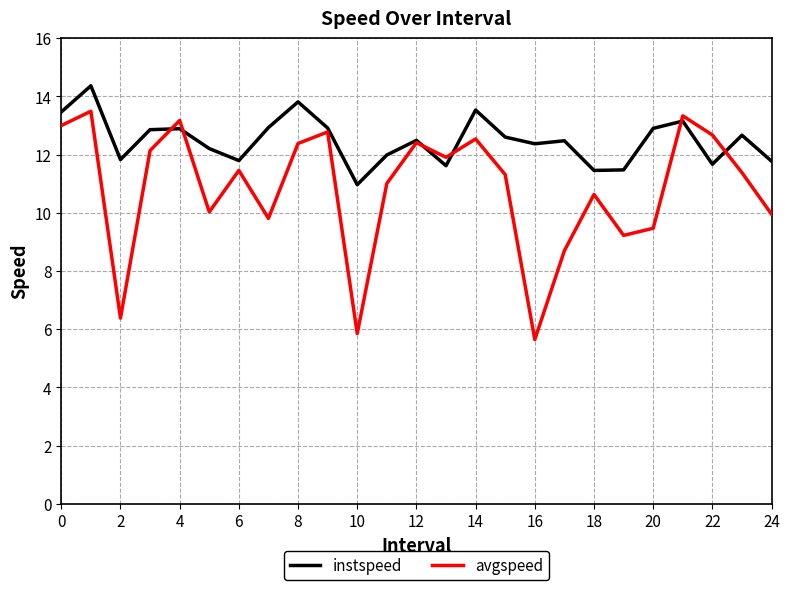

List the series in order of their overall mean, highest first.

instspeed, avgspeed